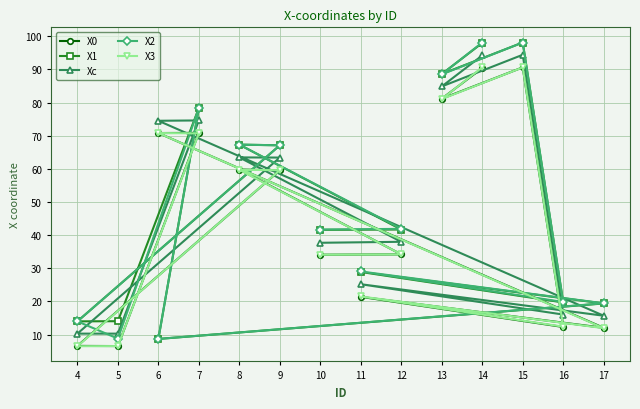

What is the value of the X0 point at the 12th from the left?

90.6